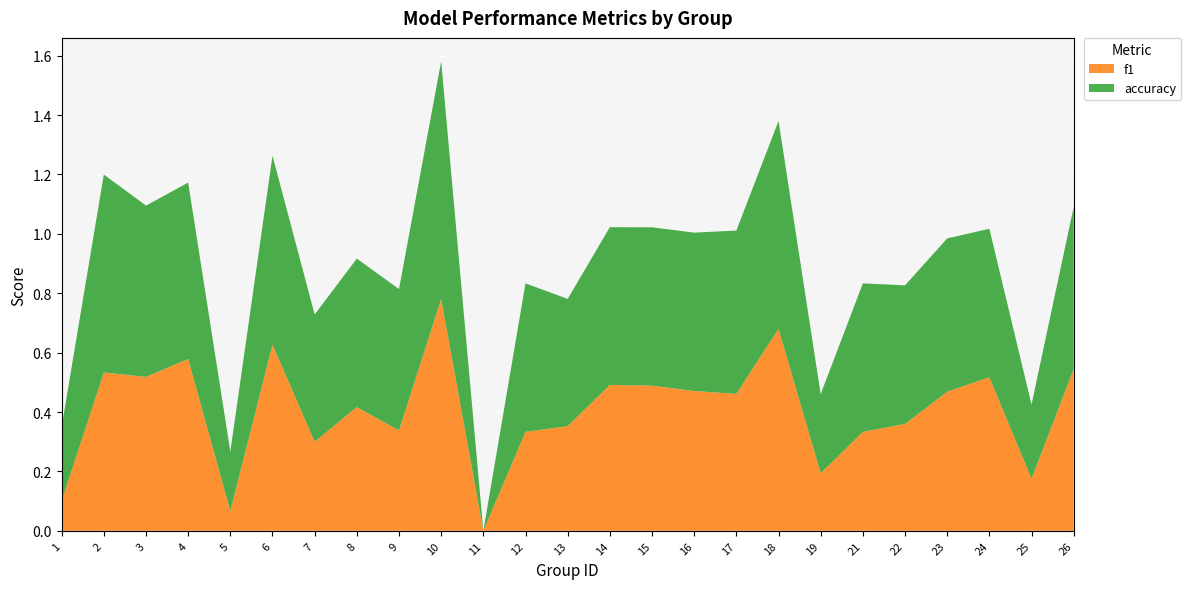

Reading left to right, list all the values displayed in this chart.

f1: 1=0.1	2=0.5	3=0.5	4=0.6	5=0.1	6=0.6	7=0.3	8=0.4	9=0.3	10=0.8	11=0.0	12=0.3	13=0.4	14=0.5	15=0.5	16=0.5	17=0.5	18=0.7	19=0.2	21=0.3	22=0.4	23=0.5	24=0.5	25=0.2	26=0.5
accuracy: 1=0.2	2=0.7	3=0.6	4=0.6	5=0.2	6=0.6	7=0.4	8=0.5	9=0.5	10=0.8	11=0.0	12=0.5	13=0.4	14=0.5	15=0.5	16=0.5	17=0.6	18=0.7	19=0.3	21=0.5	22=0.5	23=0.5	24=0.5	25=0.2	26=0.5